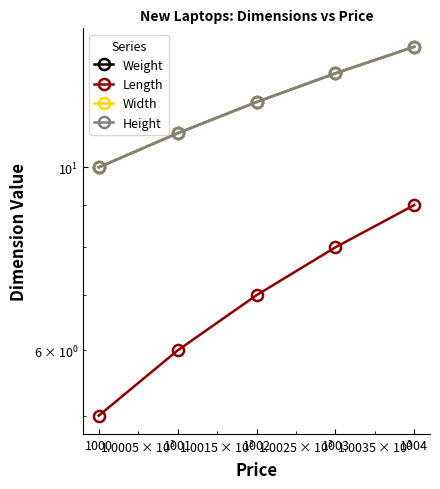

True or false: Width has more than 0 interior local peaks.

False